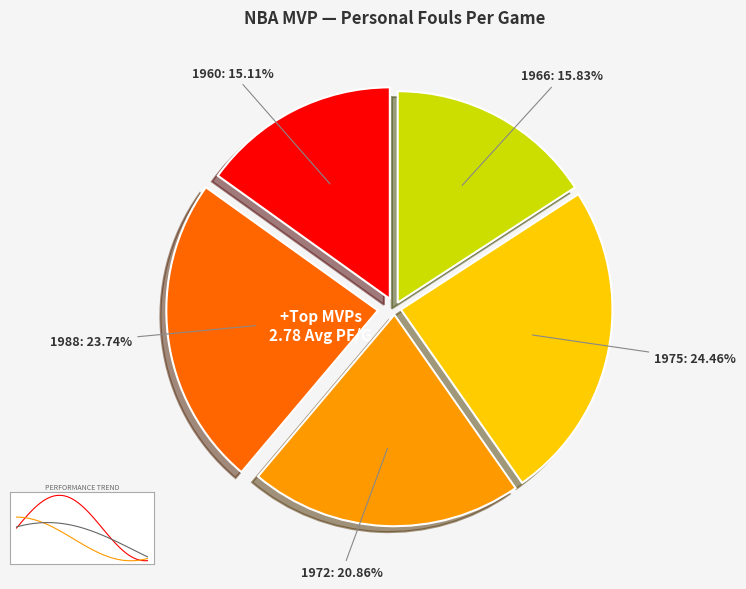

To the nearest percent, what is the average slice percentage?

20%